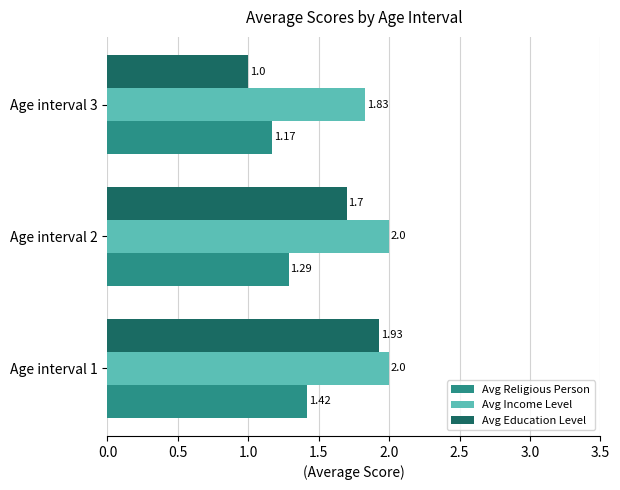

Which series has the largest range (max minus min)?

Avg Education Level